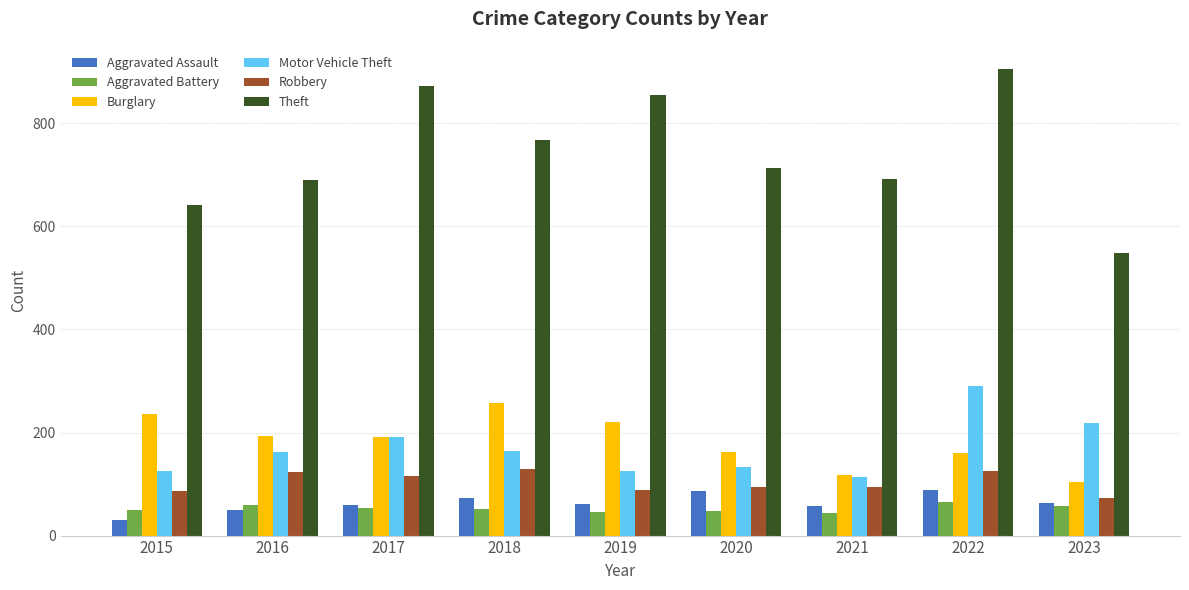

At which category is the sum across all series the highest?

2022